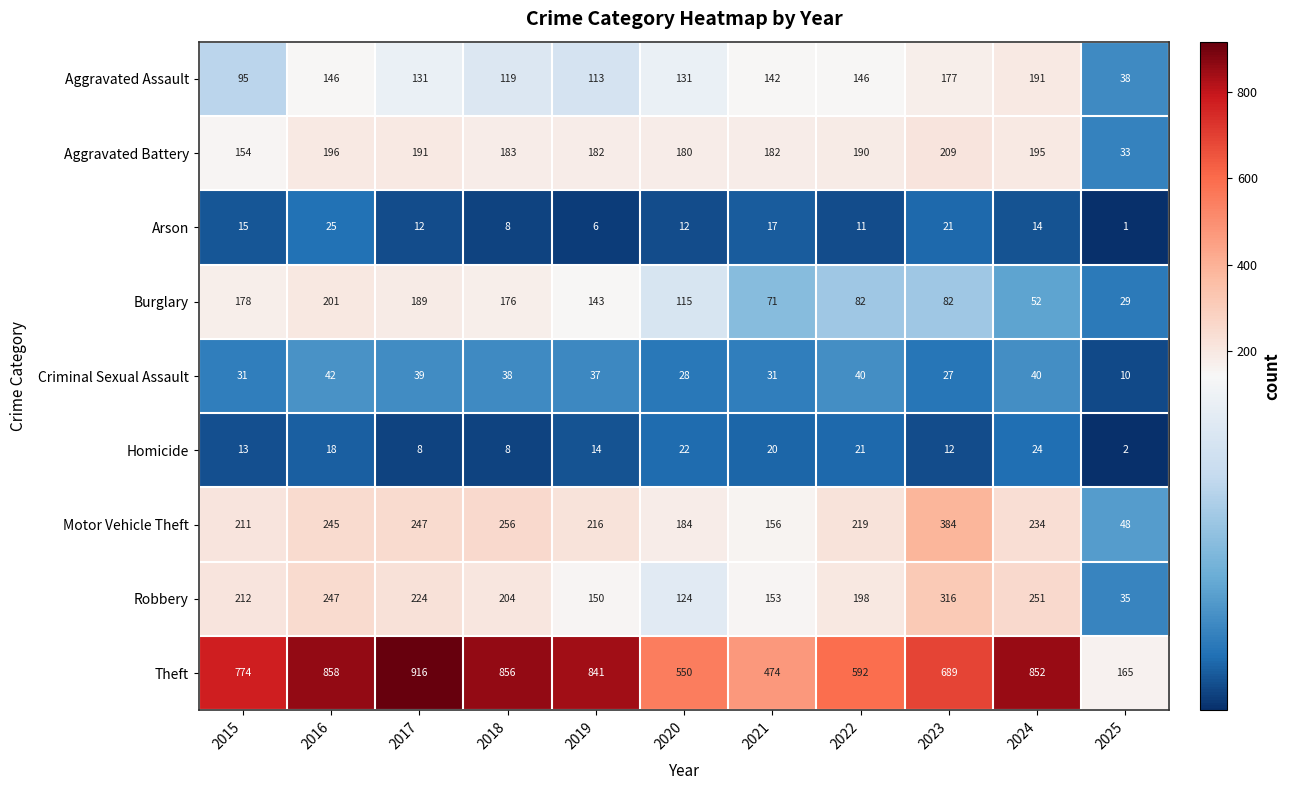

Rank the series at 2016 from highest to lowest value.

Theft, Robbery, Motor Vehicle Theft, Burglary, Aggravated Battery, Aggravated Assault, Criminal Sexual Assault, Arson, Homicide